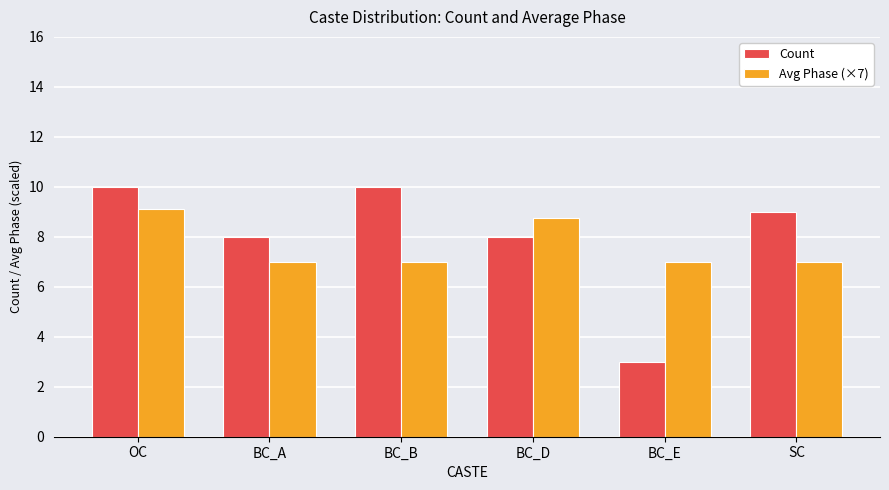

What is the label of the 1st bar from the right?

SC